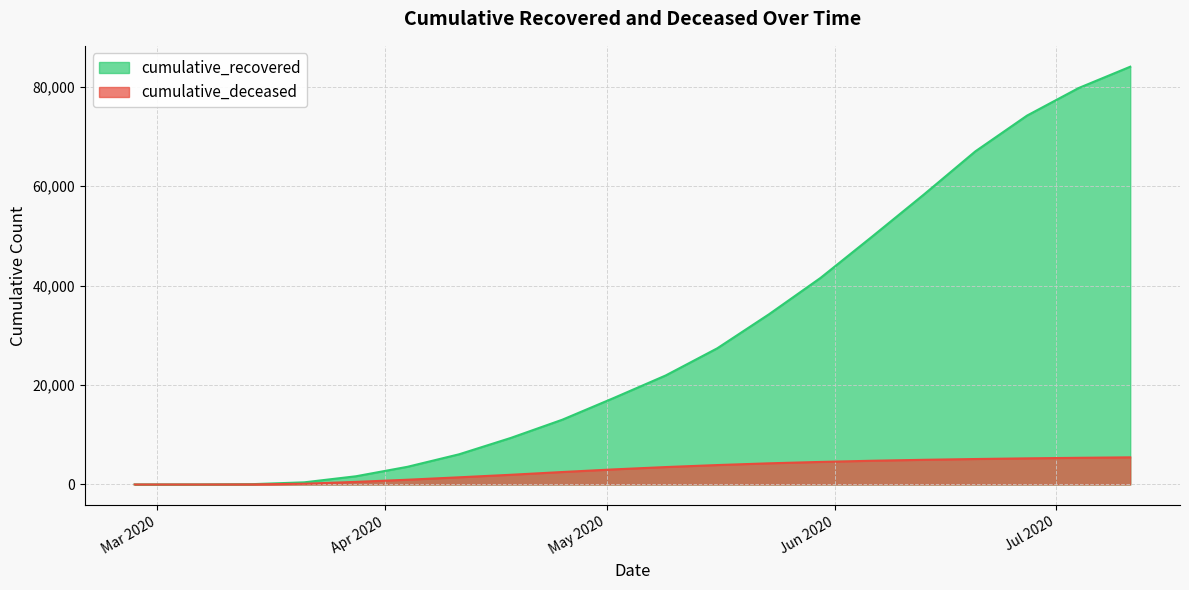

How many data points in cumulative_recovered are less than 21919?

10